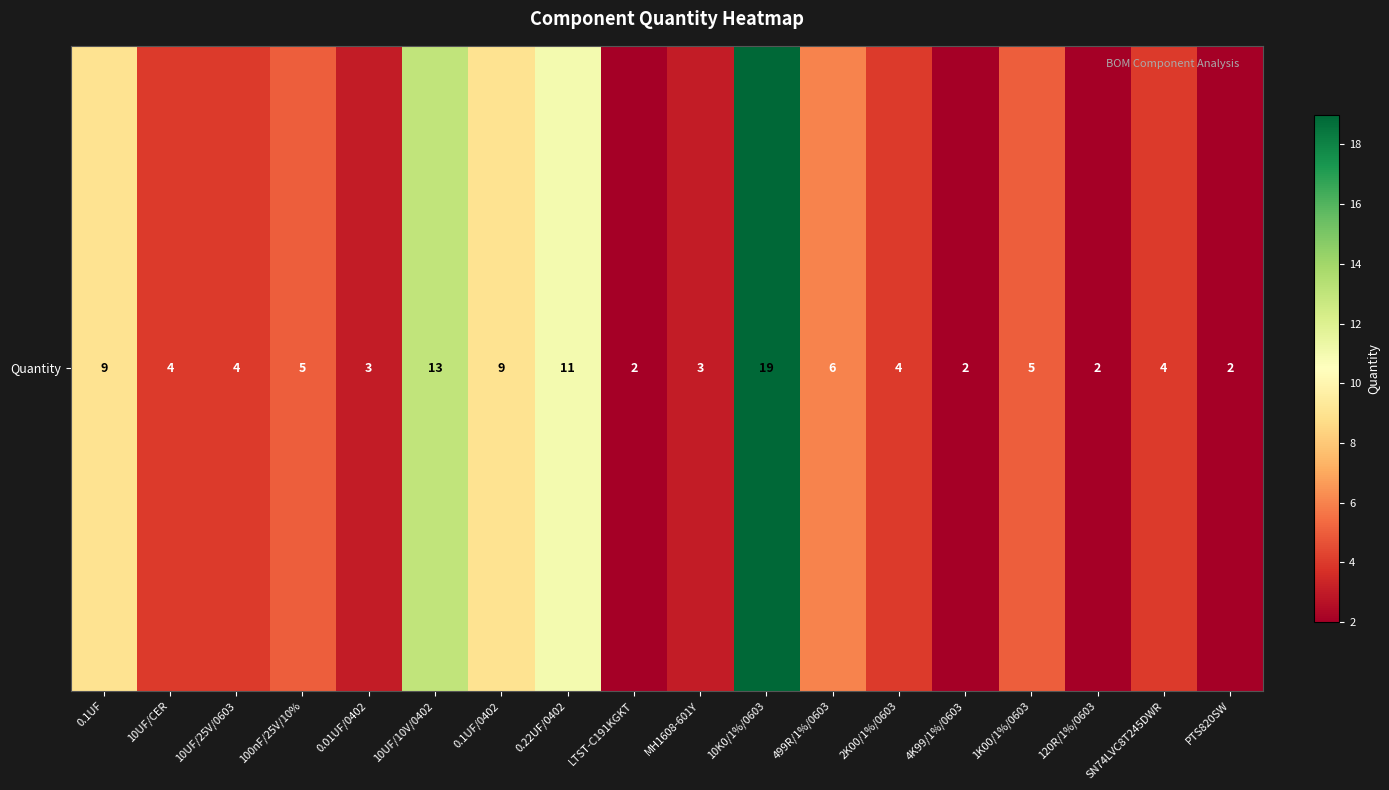

What is the sum of the values at 2K00/1%/0603 and 499R/1%/0603?

10